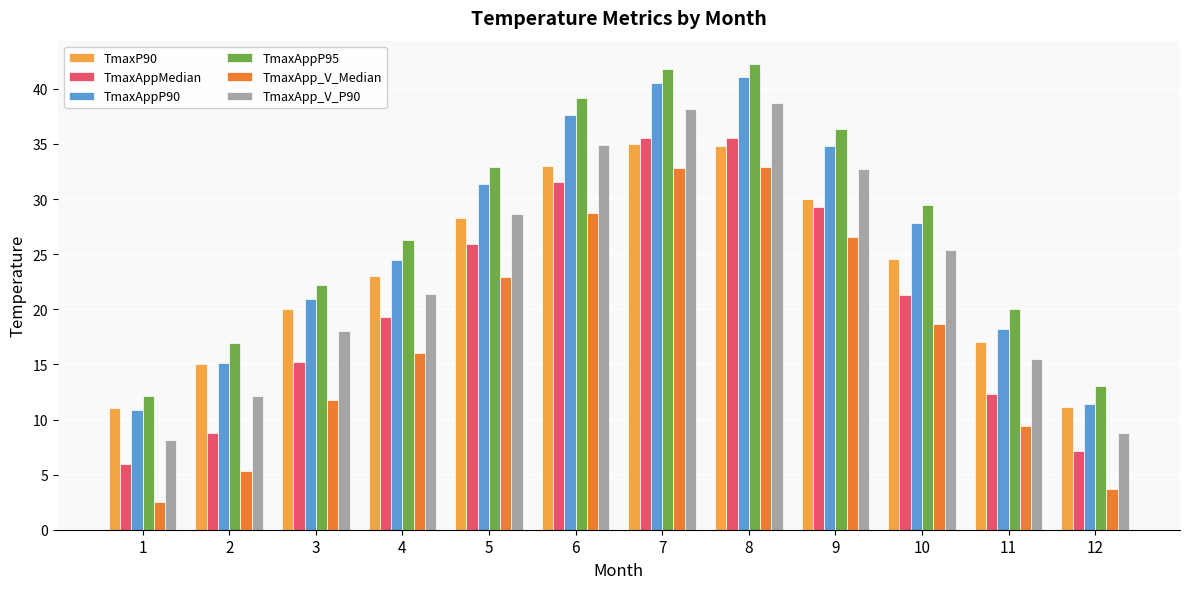

What is the difference between the highest and lowest values at 7?

9.0